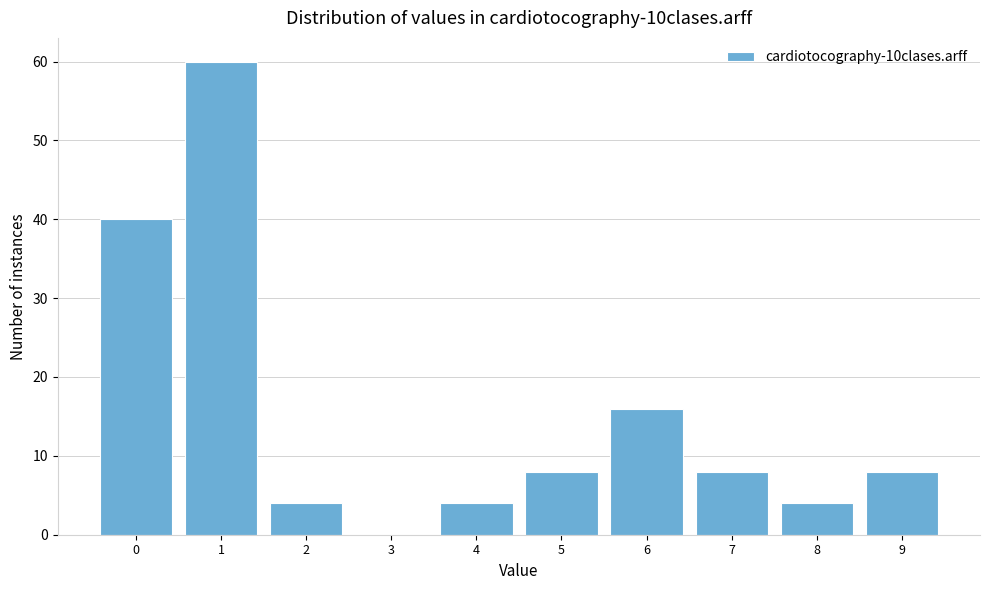

Reading left to right, transcribe this chart: for each bar, give the range it covers on the x-axis and its height. The values are not printed on the chart, so give them approximately, as read against the axis.

-0.5 to 0.5: 40
0.5 to 1.5: 60
1.5 to 2.5: 4
2.5 to 3.5: 0
3.5 to 4.5: 4
4.5 to 5.5: 8
5.5 to 6.5: 16
6.5 to 7.5: 8
7.5 to 8.5: 4
8.5 to 9.5: 8